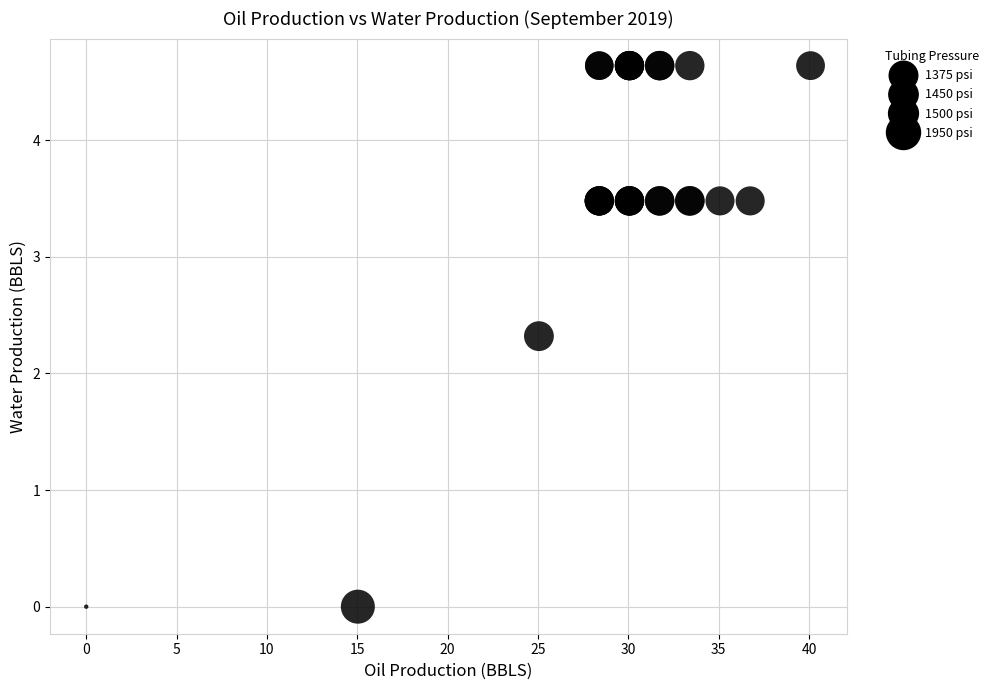

What Y value in the scatter plot is closest to 2?

2.3